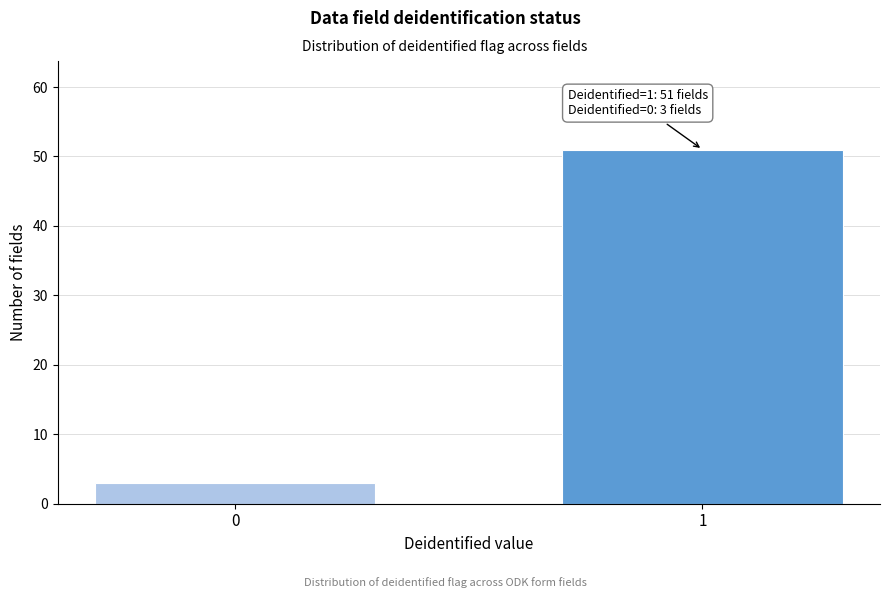

Reading right to left, transcribe all the data shown in this chart.

51	3